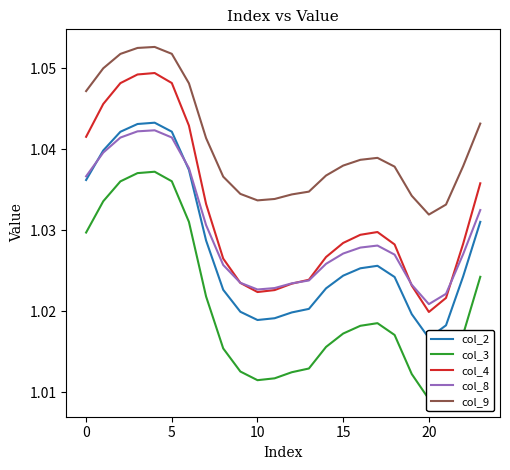

What is the sum of the col_9 values at 22 and 23?

2.1